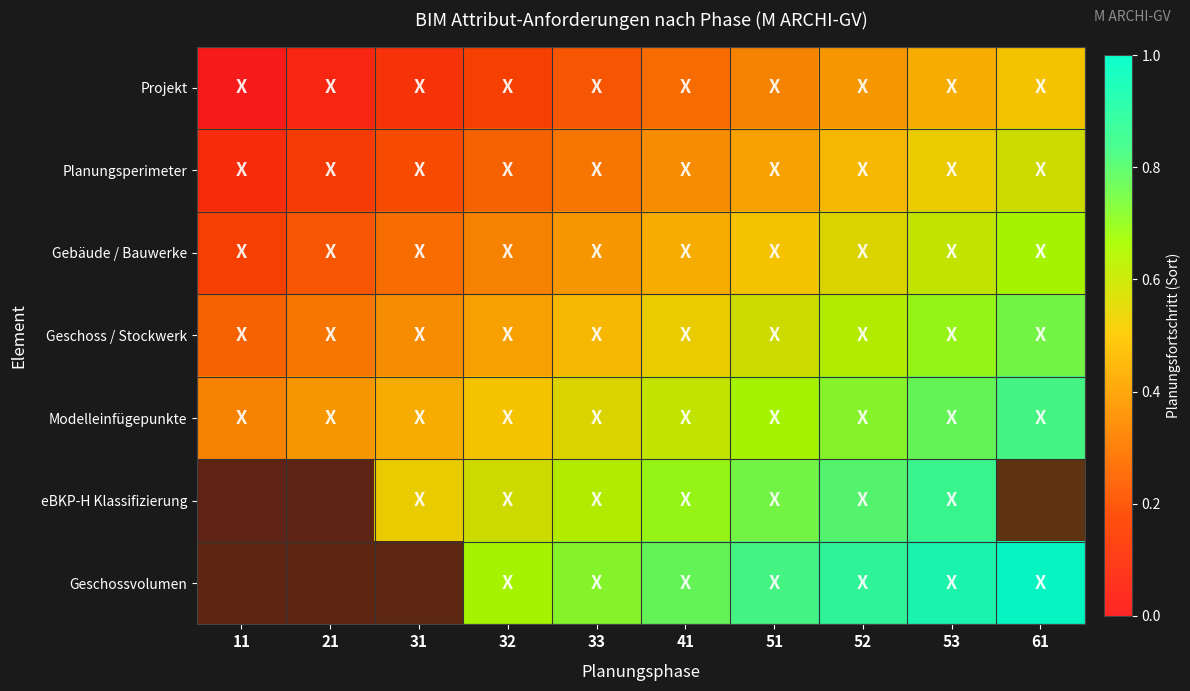

Which category has the lowest value in the Modelleinfügepunkte series?

11